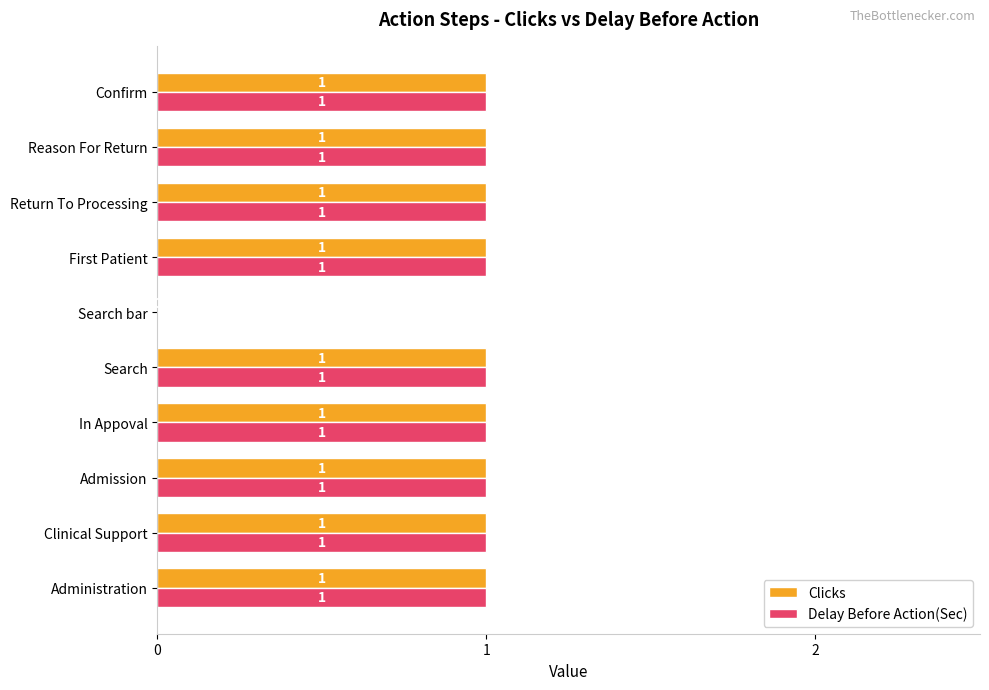

What is the sum of all Clicks values?

9